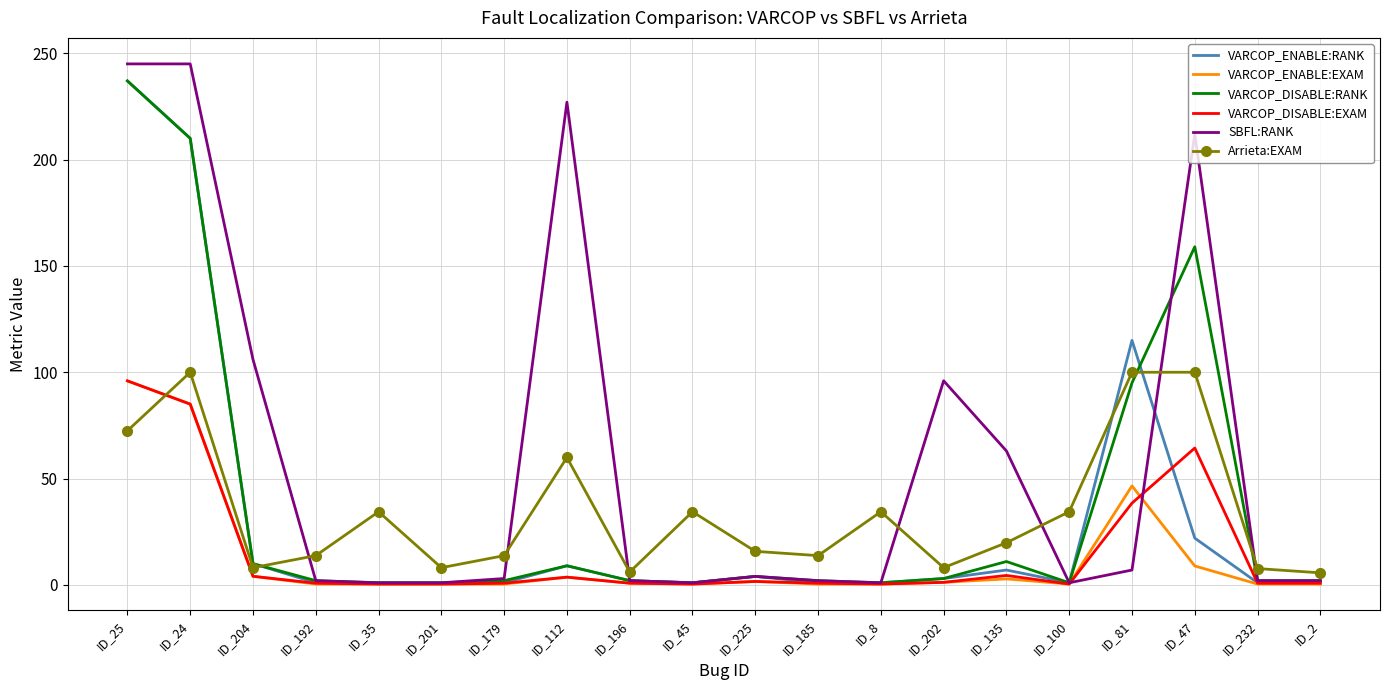

The Arrieta:EXAM series shows 94.2 at ID_25. True or false?

False